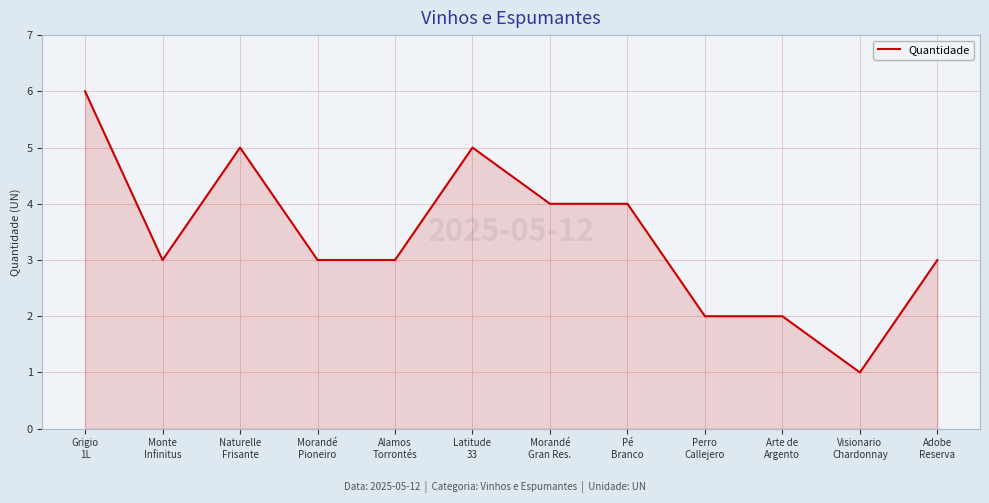

Count the number of categories in the chart.

12